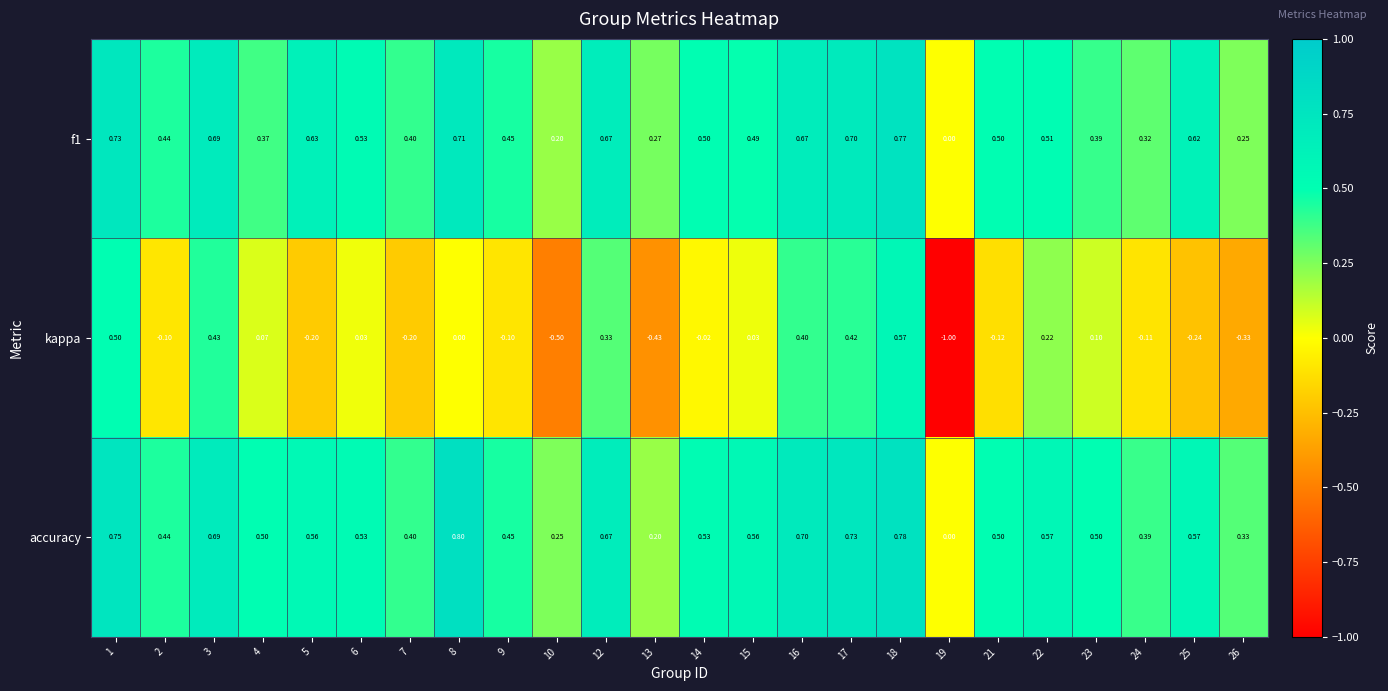

Which series has the largest range (max minus min)?

kappa